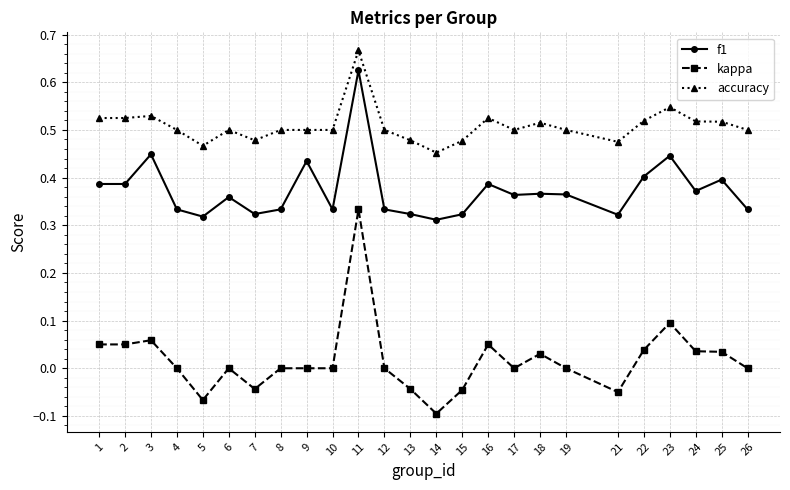

At which category does the chart reach its minimum across all series?

14